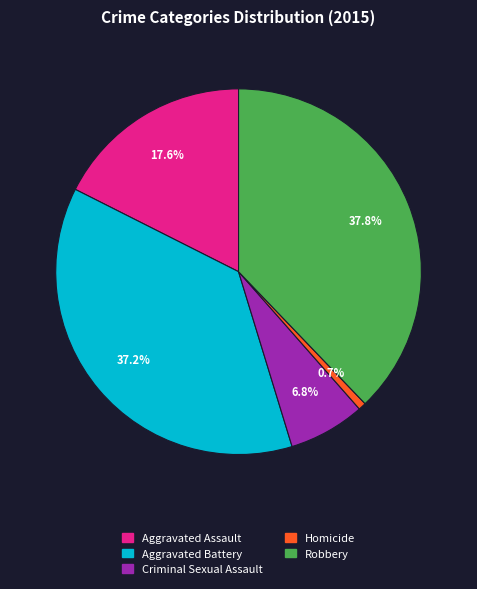

To the nearest percent, what is the average slice percentage?

20%